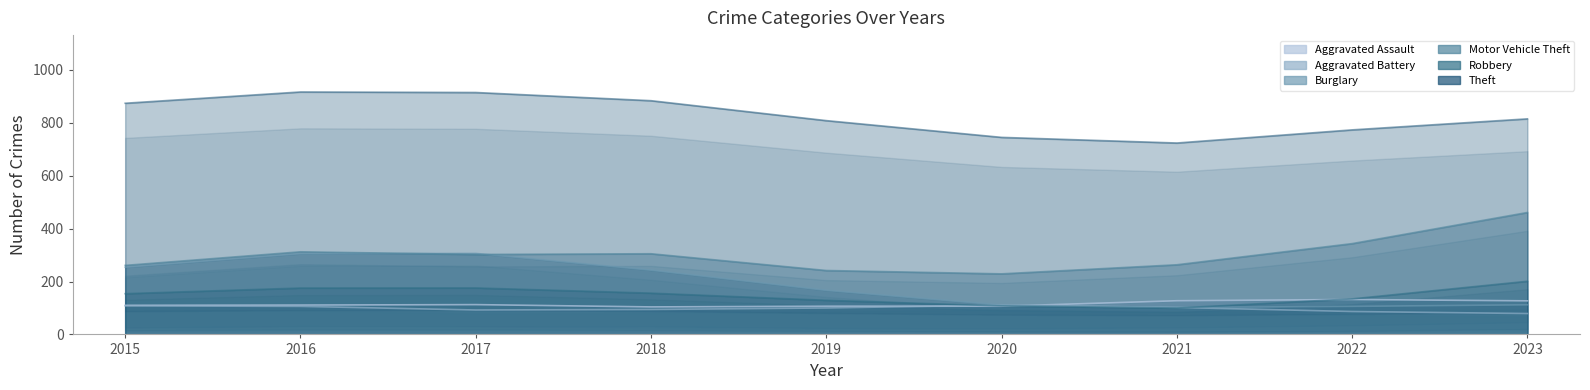

True or false: Robbery has more than 1 interior local peaks.

False